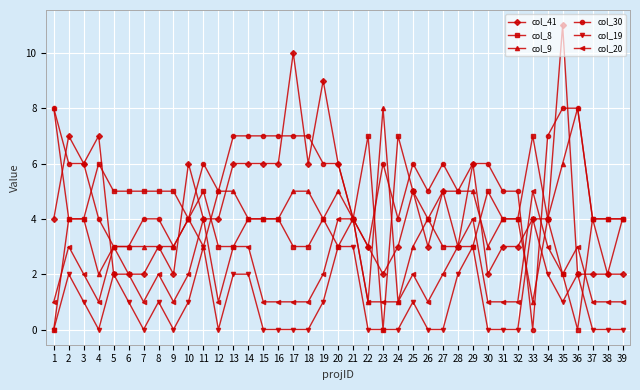

How many data points does each series have?

39